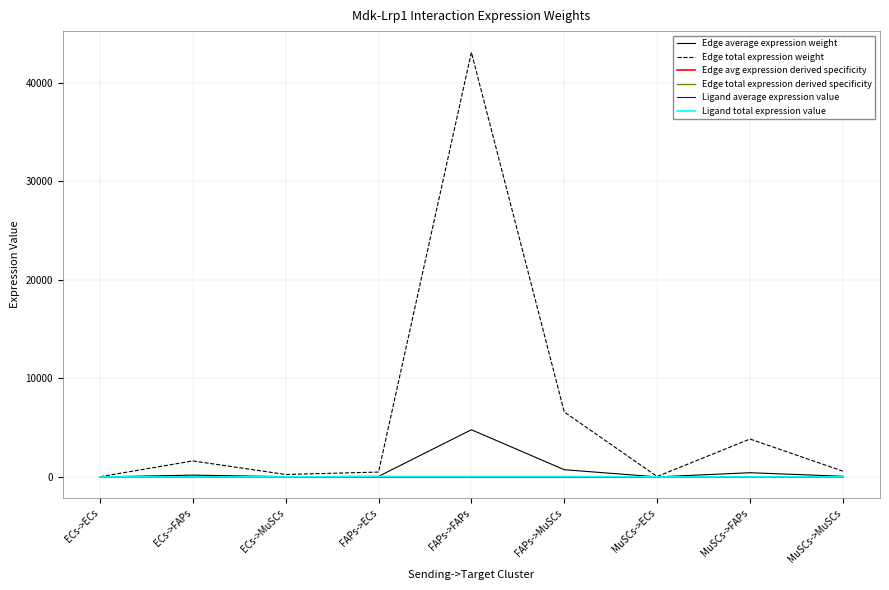

What is the difference between the highest and lowest values at ECs->FAPs?

1623.1